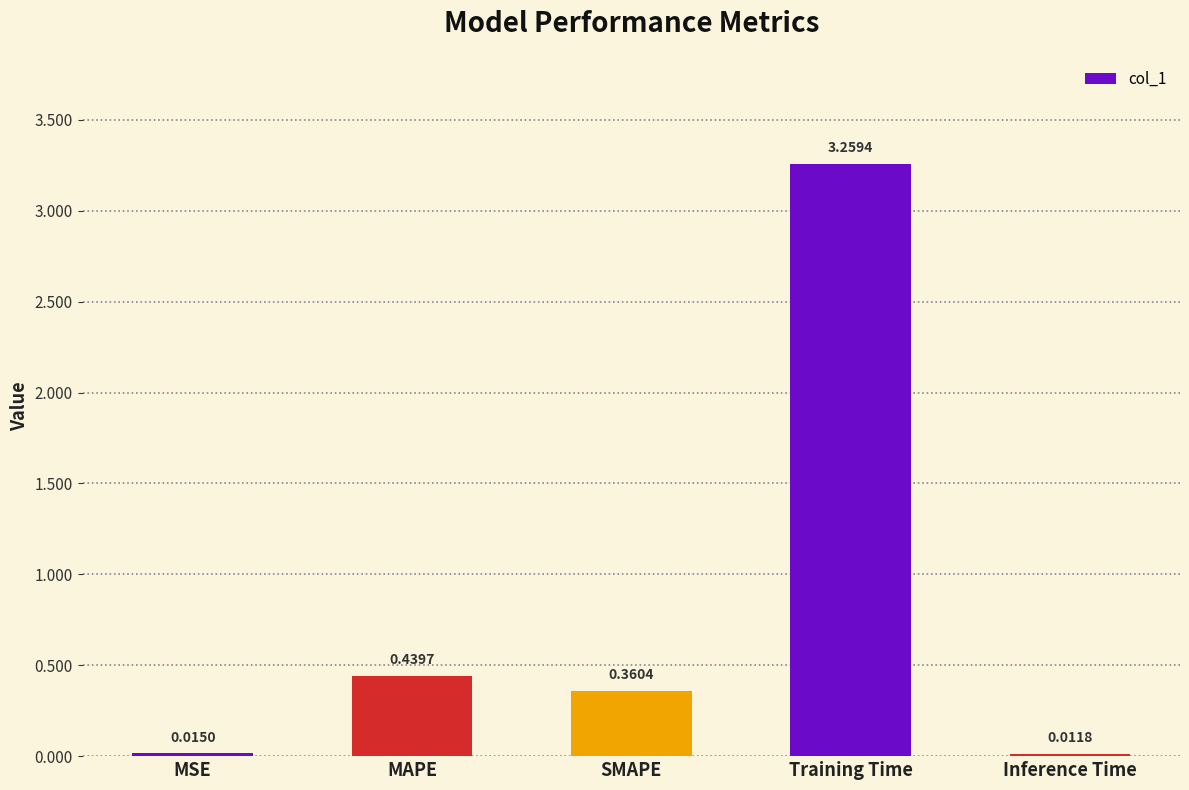

How many categories are shown in the chart?

5